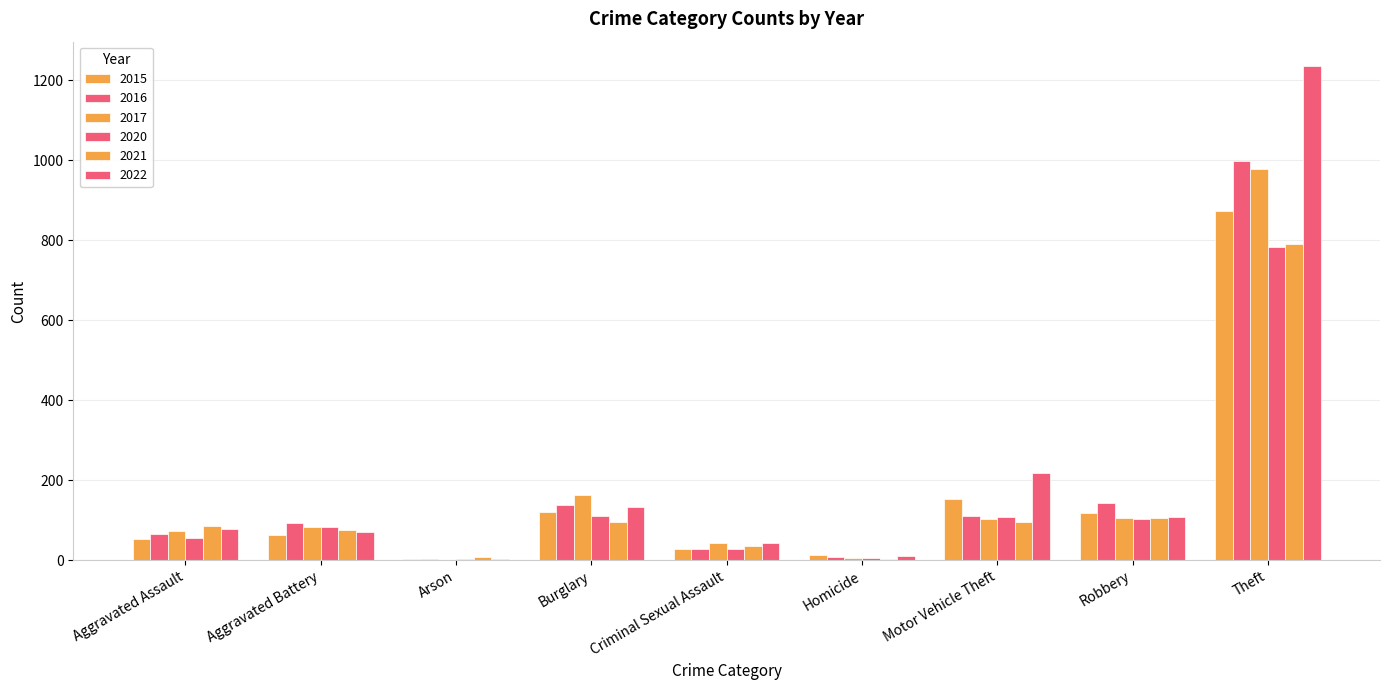

Which category has the highest value in the 2017 series?

Theft